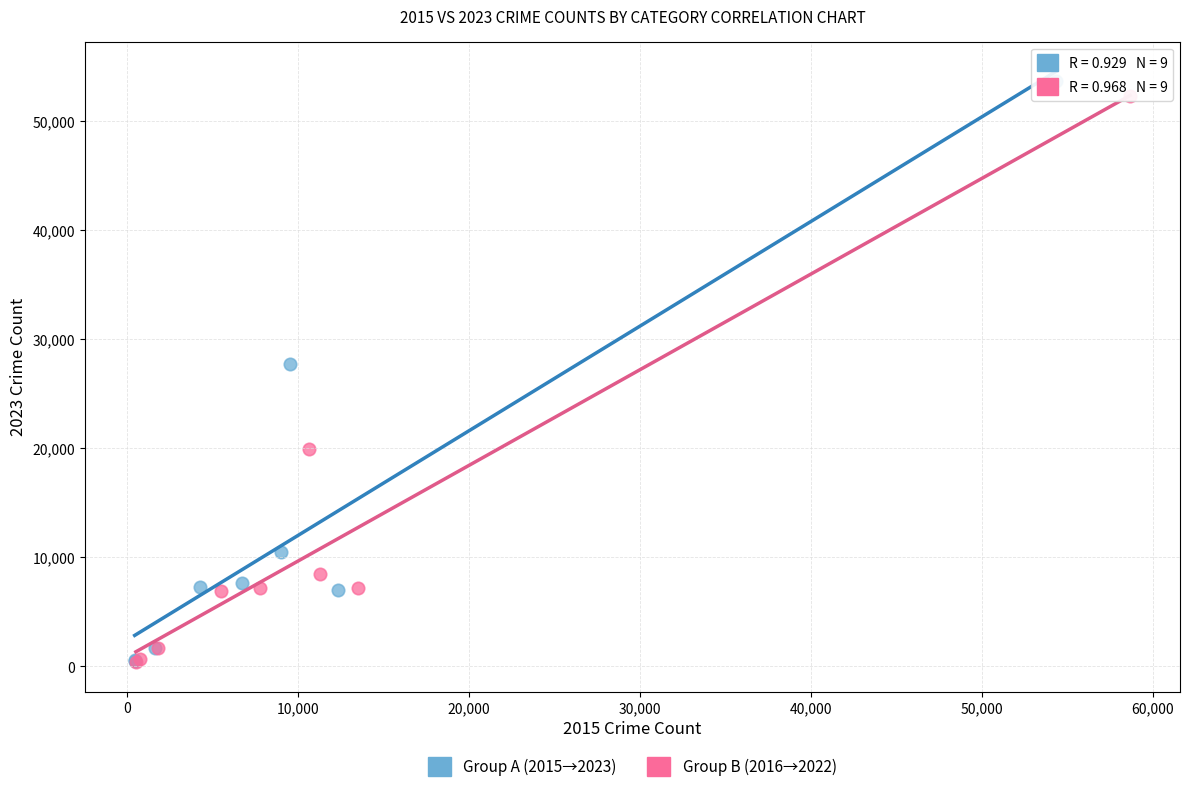

Which series has the widest spread of Y values?

Group A (2015→2023)